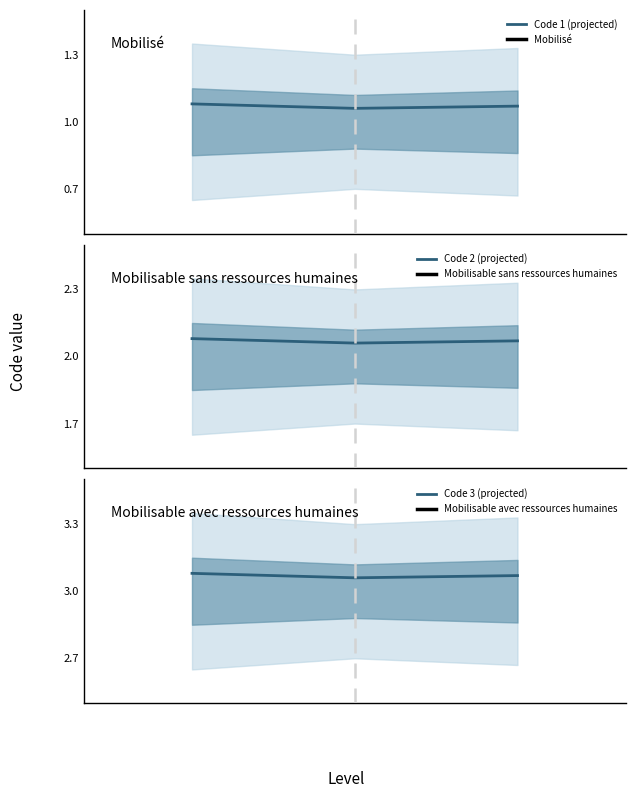

Count the Code 2 (projected) values in the range 2 to 3.

3